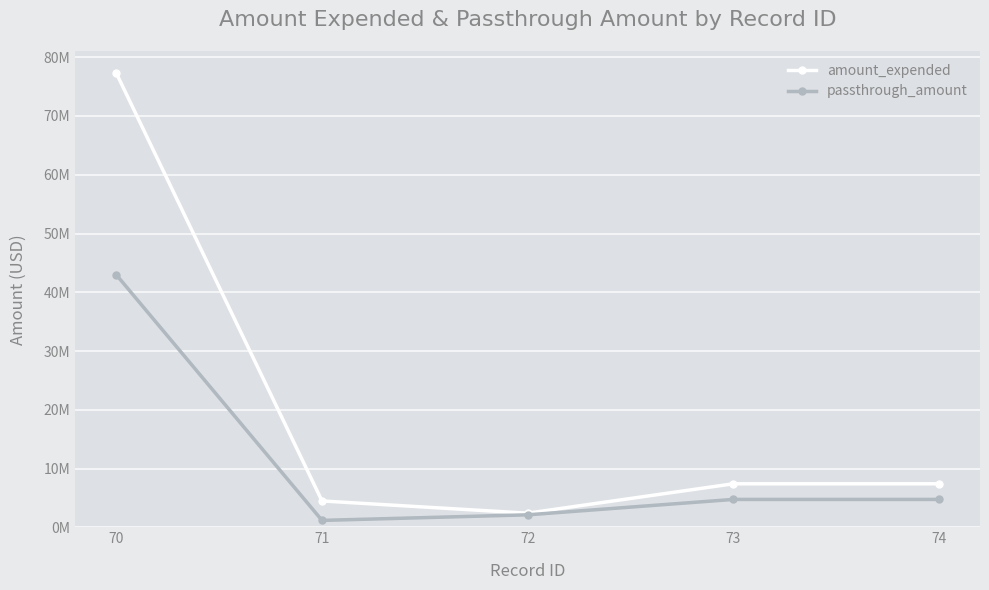

At which category does the chart reach its minimum across all series?

71